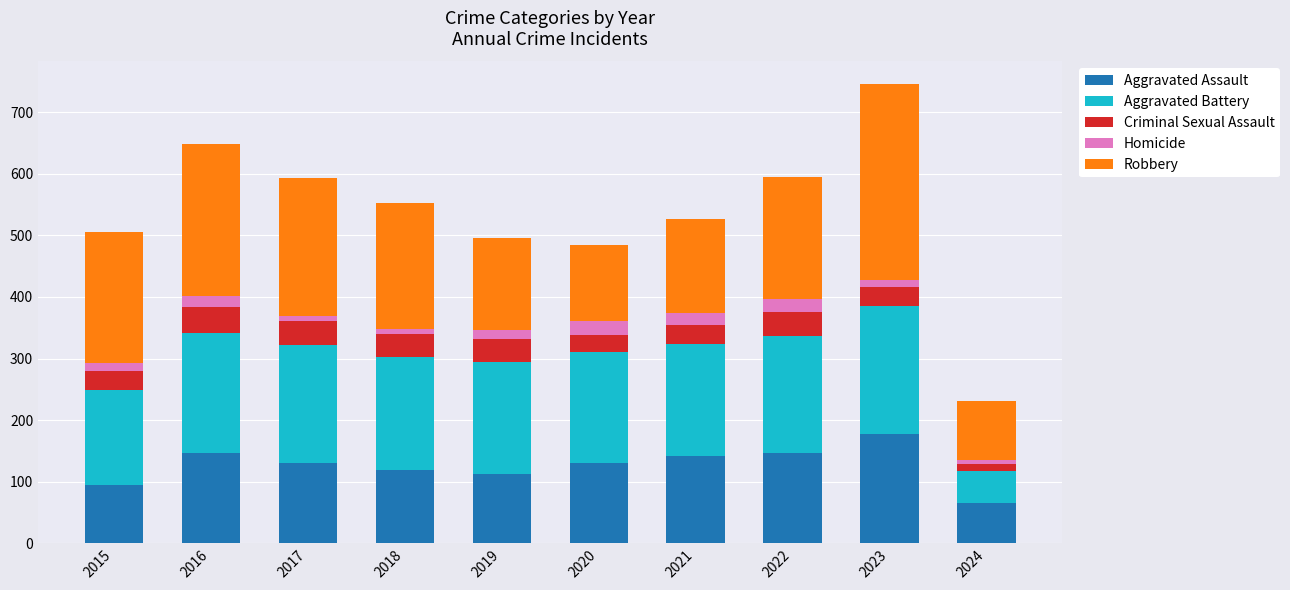

What is the minimum value for Aggravated Assault?

65